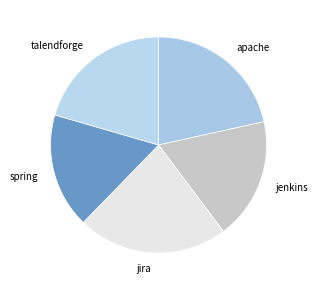

Does any single category account for the majority?

No